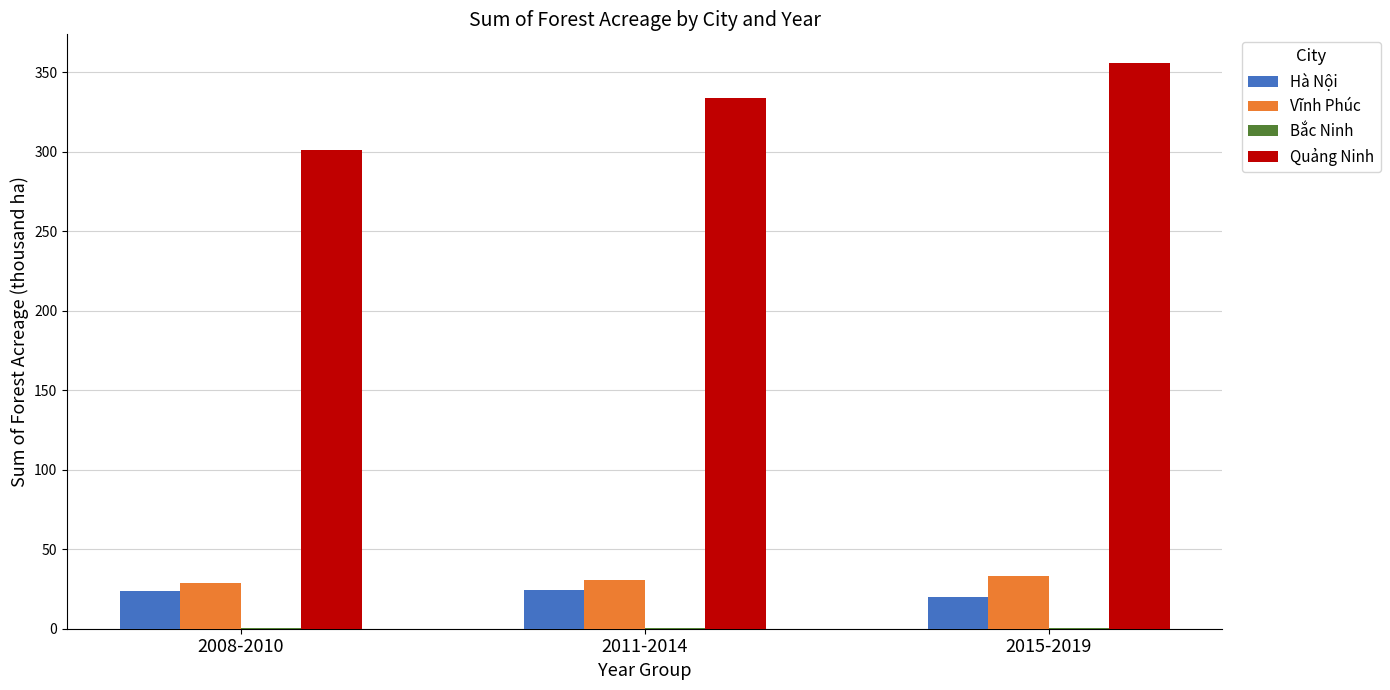

What is the sum of all Quảng Ninh values?

991.3